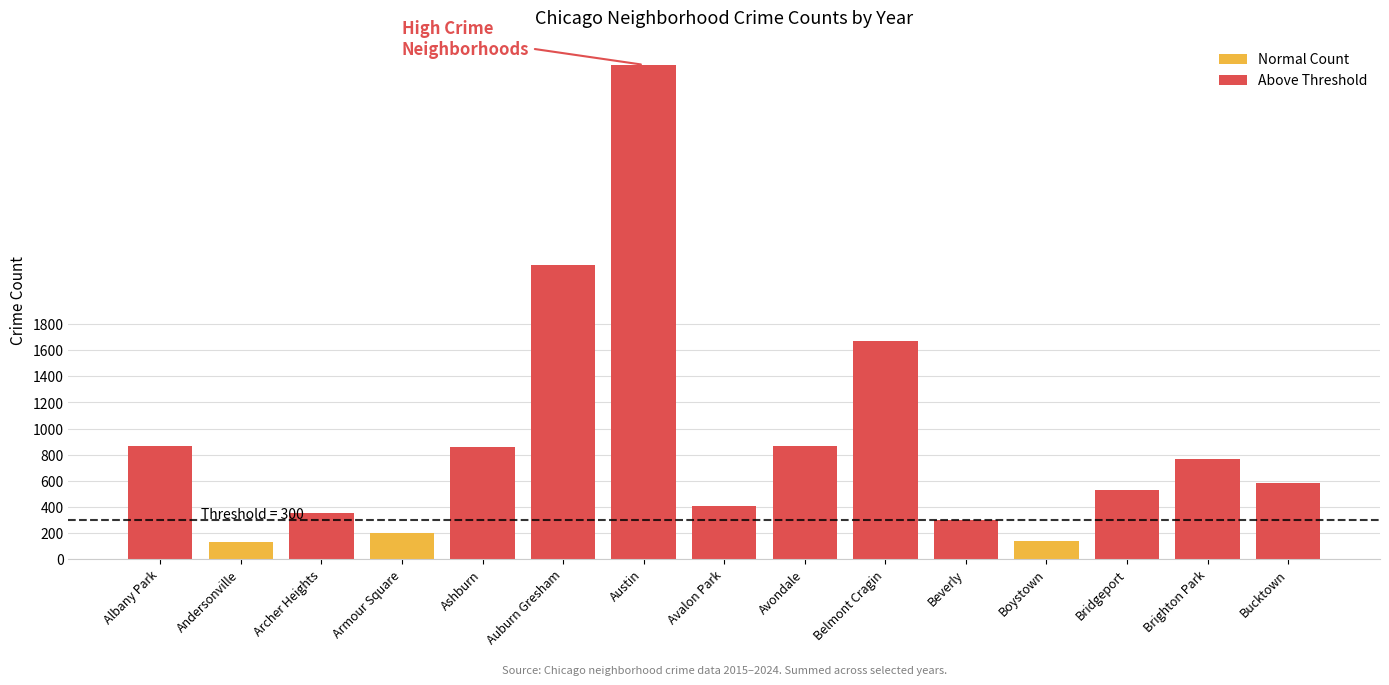

What is the value of the 11th bar from the left?

302